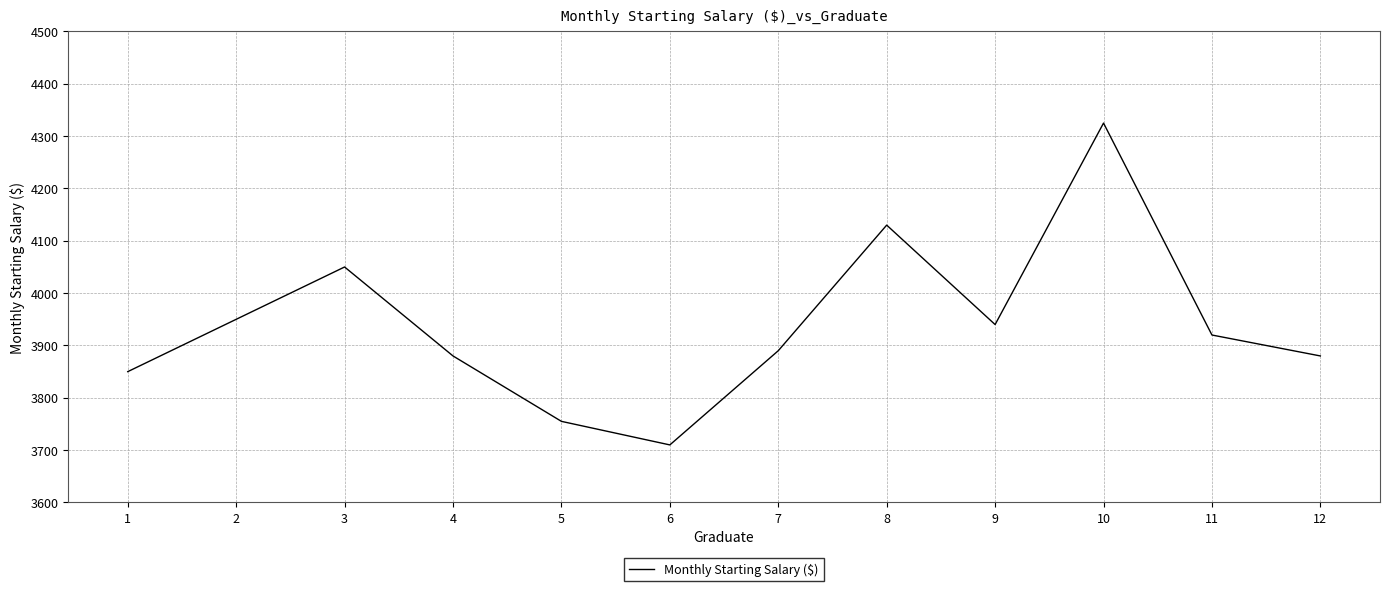

How many lines are shown in the chart?

1